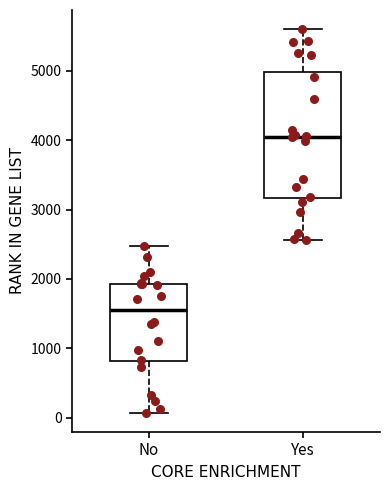

Which box's median line is the highest?

Yes